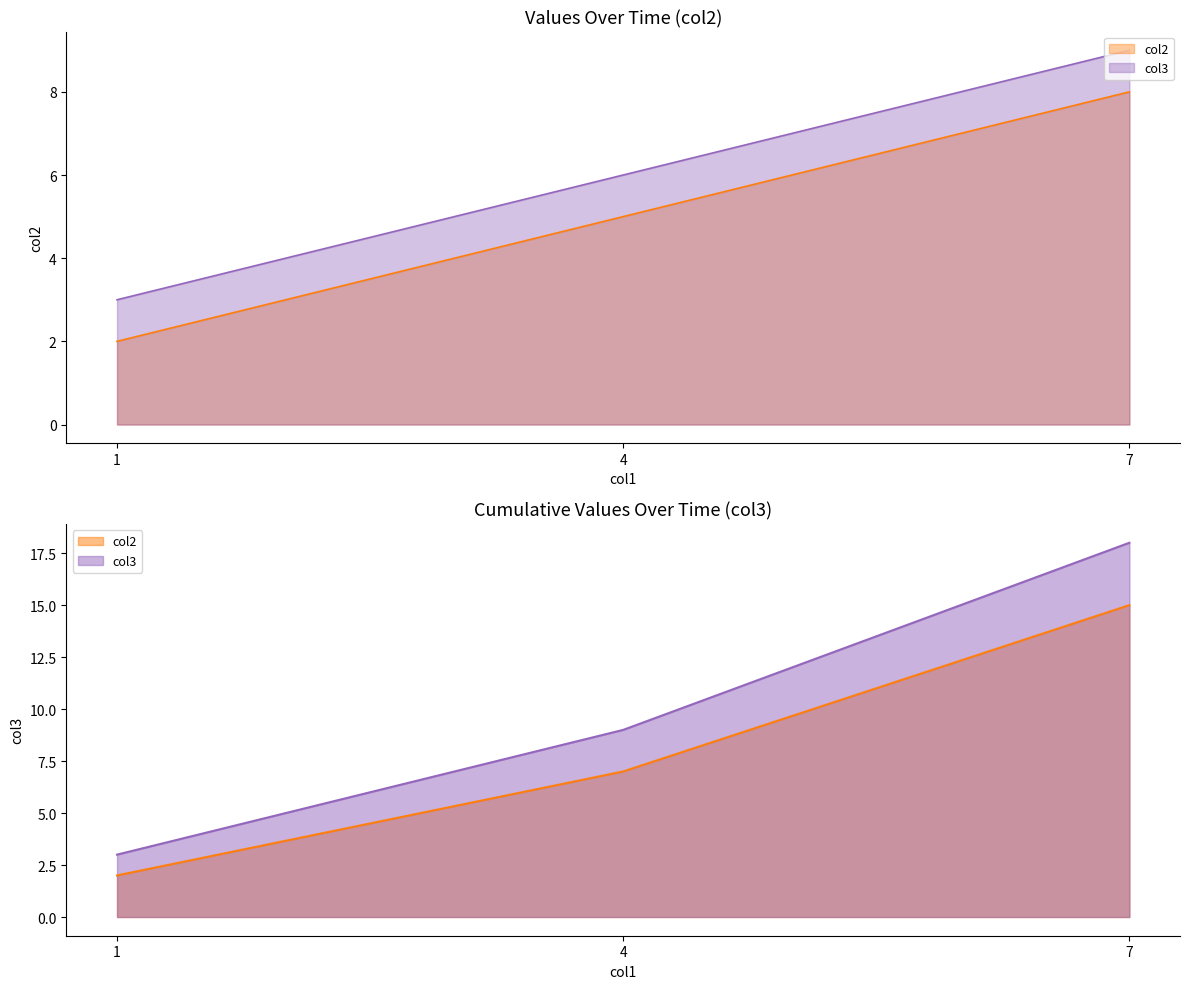

Does the chart display data point markers on the line(s)?

No